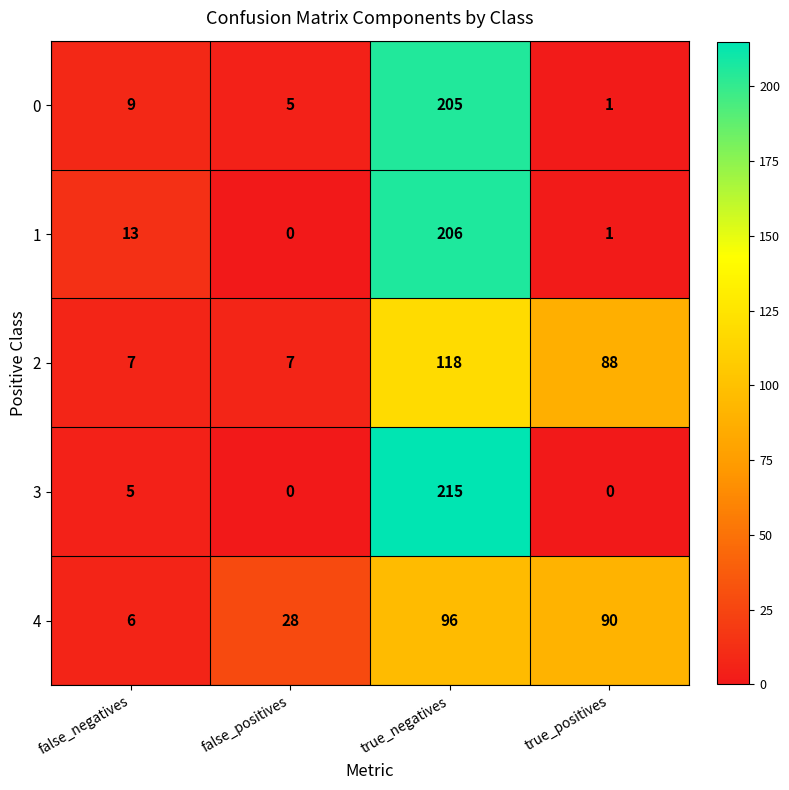

What is the total value across all series at false_positives?

40